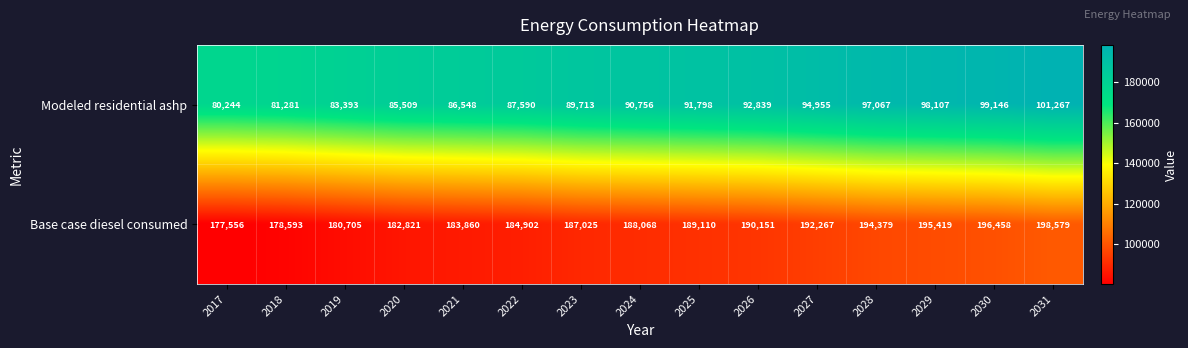

What is the sum of all Base case diesel consumed values?

2819893